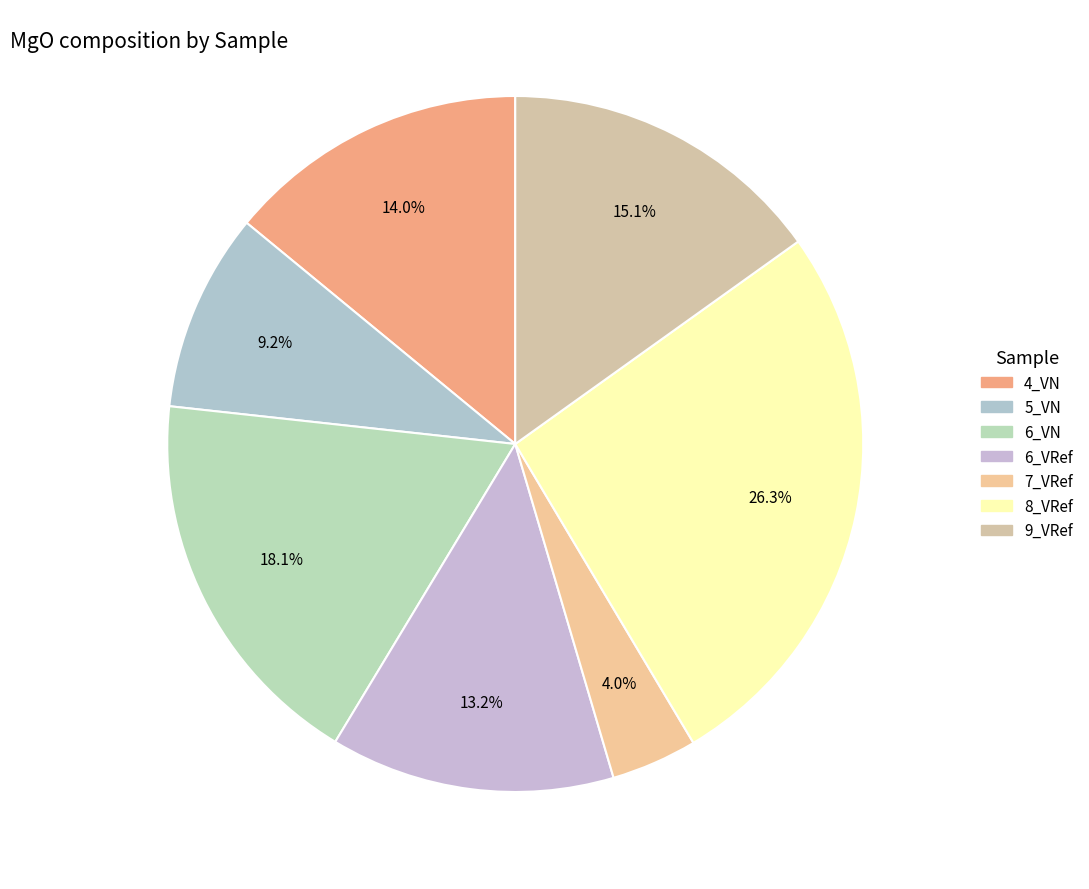

Is 4_VN the majority of the pie?

No